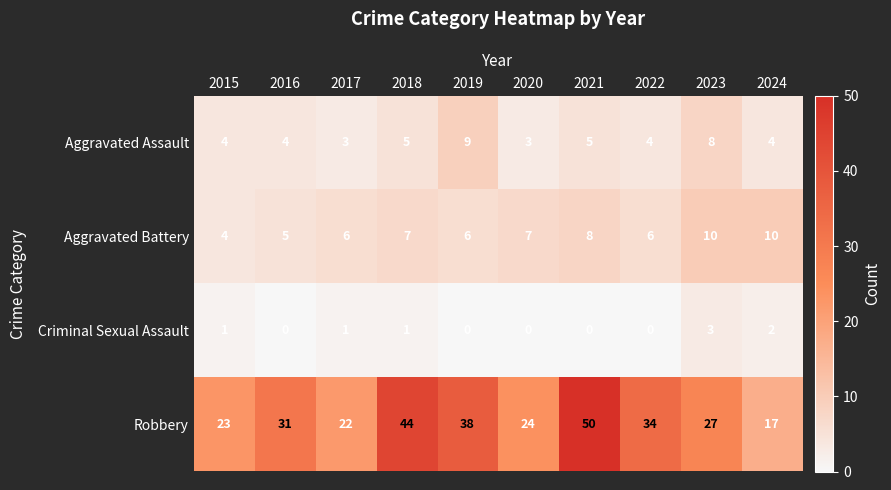

Which series has the largest total across all categories?

Robbery